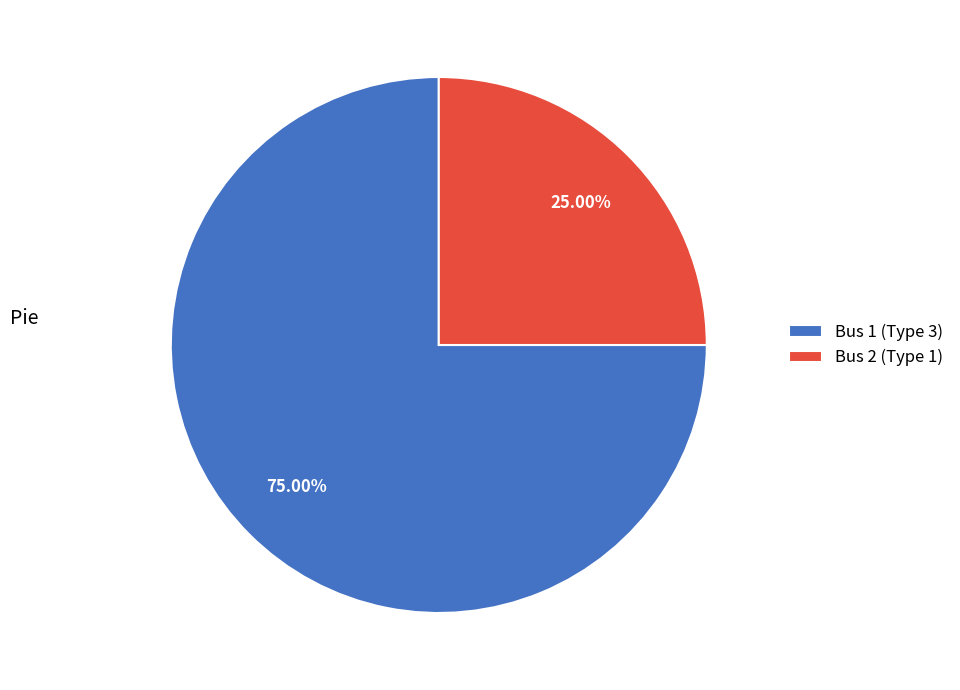

How many segments does this pie chart have?

2